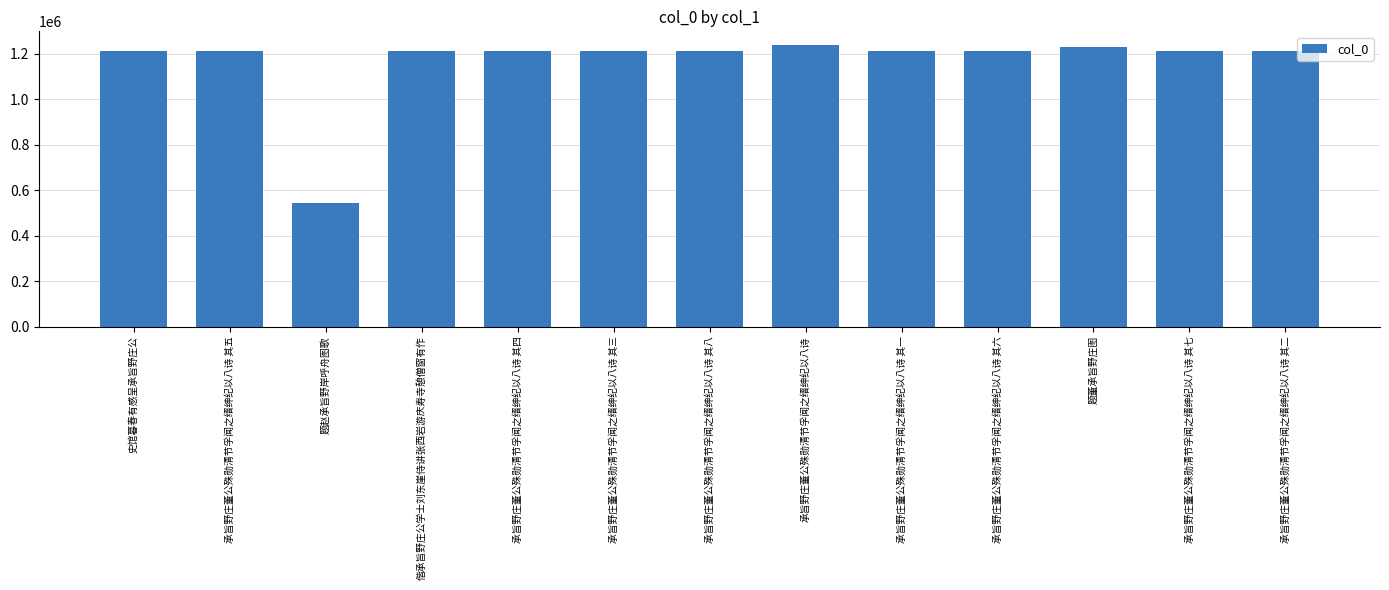

What is the change in value from 史馆暮春有感呈承旨野庄公 to 题董承旨野庄图?

+13422